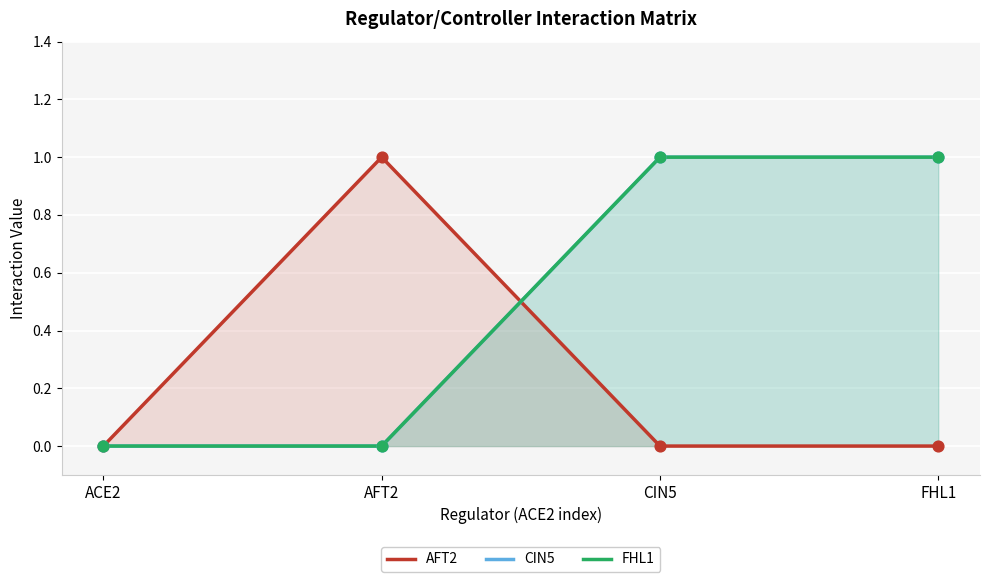

Which series has the widest spread of Y values?

AFT2